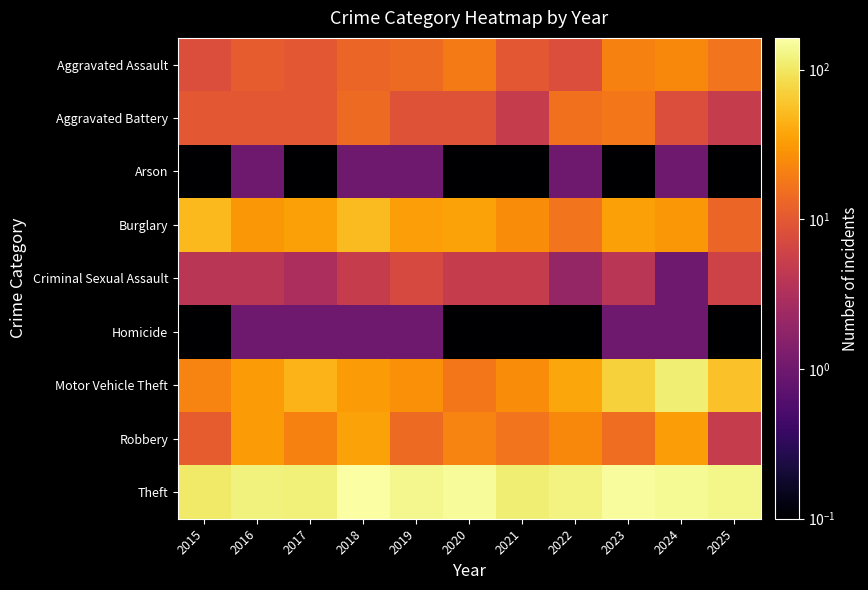

At which category is the sum across all series the highest?

2024